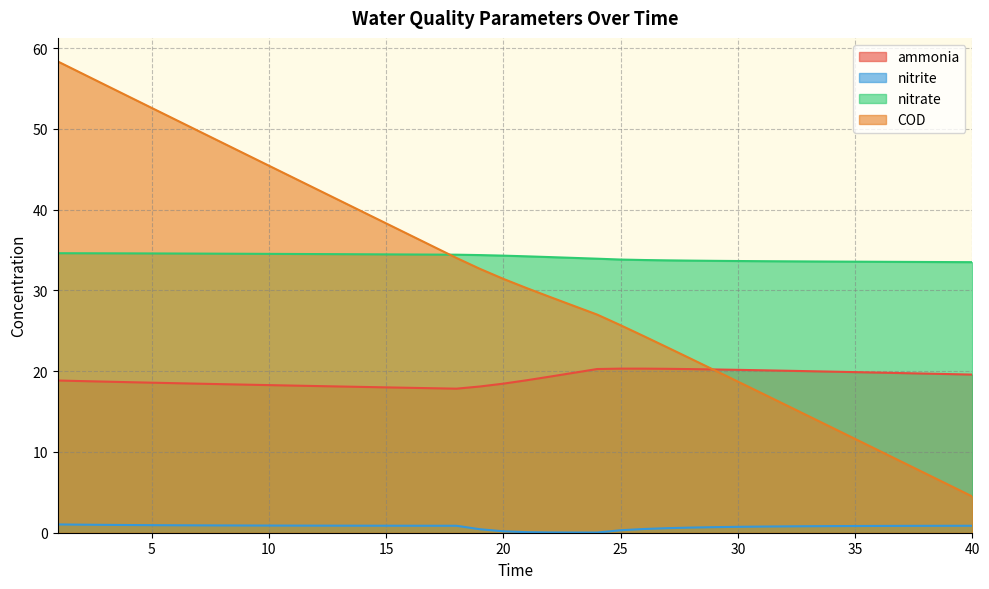

After their last crossing, which series has the higher values: nitrate or COD?

nitrate